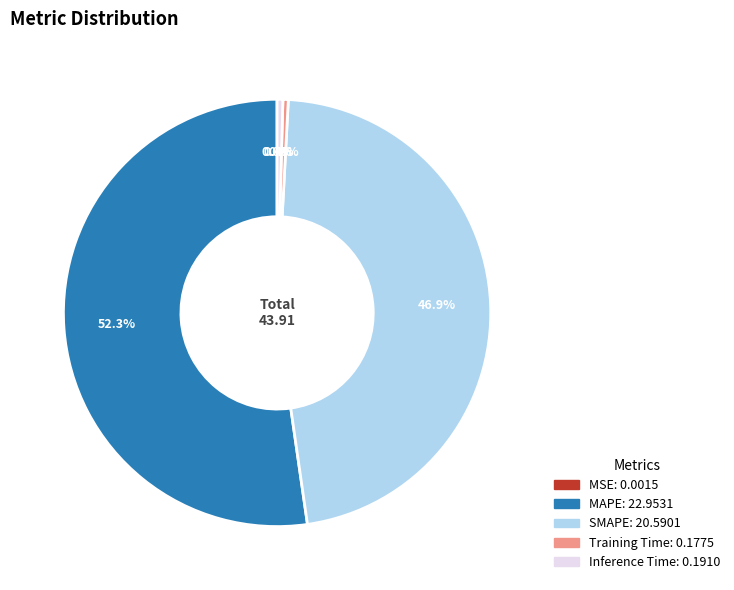

To the nearest percent, what is the average slice percentage?

20%